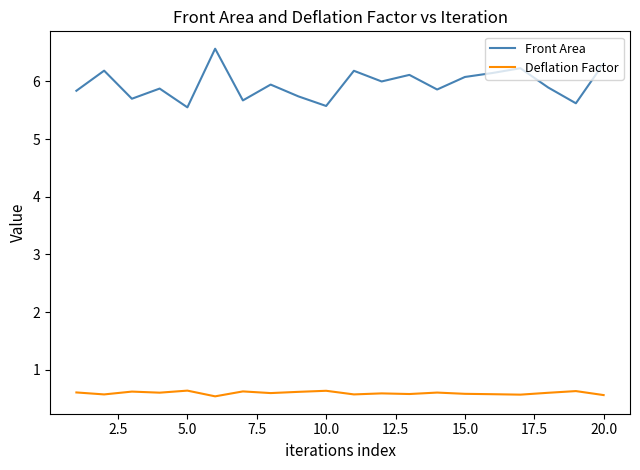

Does the chart have visible grid lines?

No